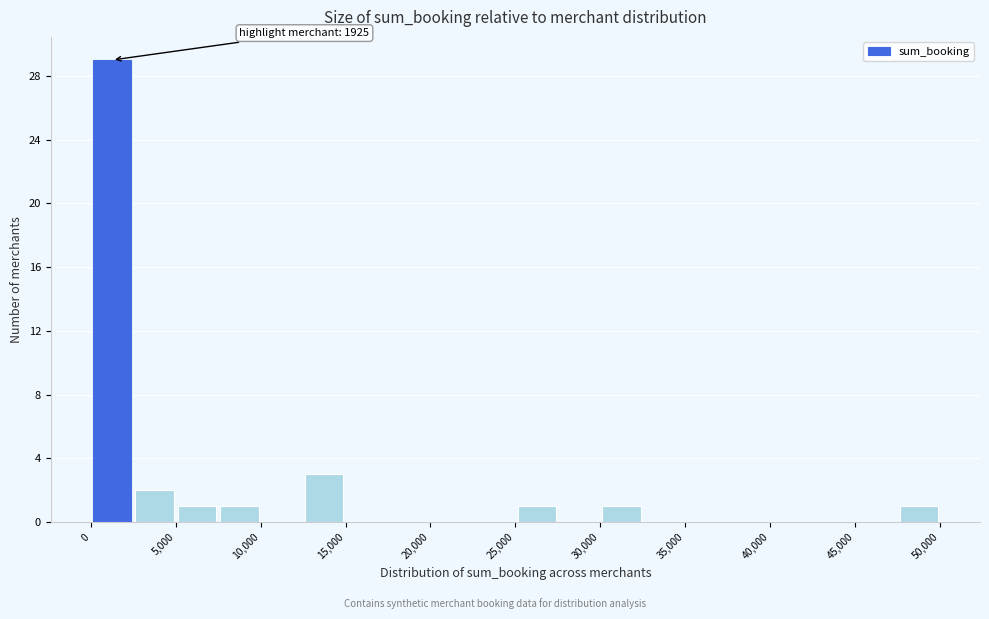

Which range on the x-axis has the tallest bar?

0 to 2500